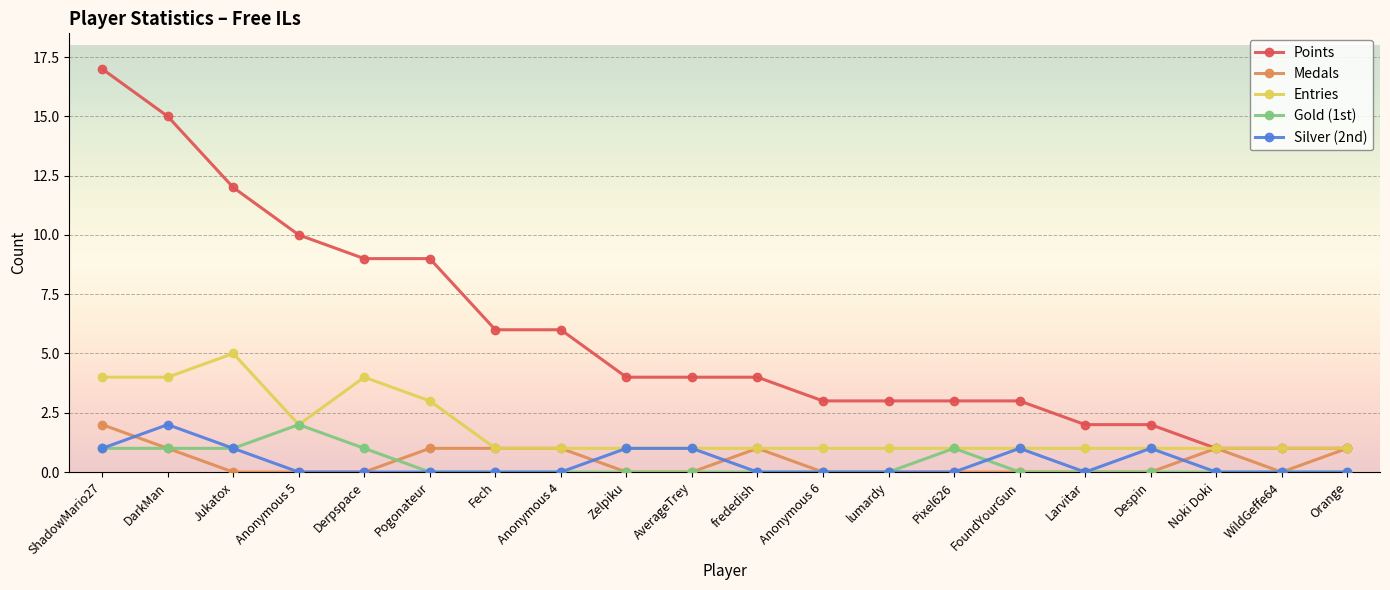

Which category has the highest value in the Entries series?

Jukatox